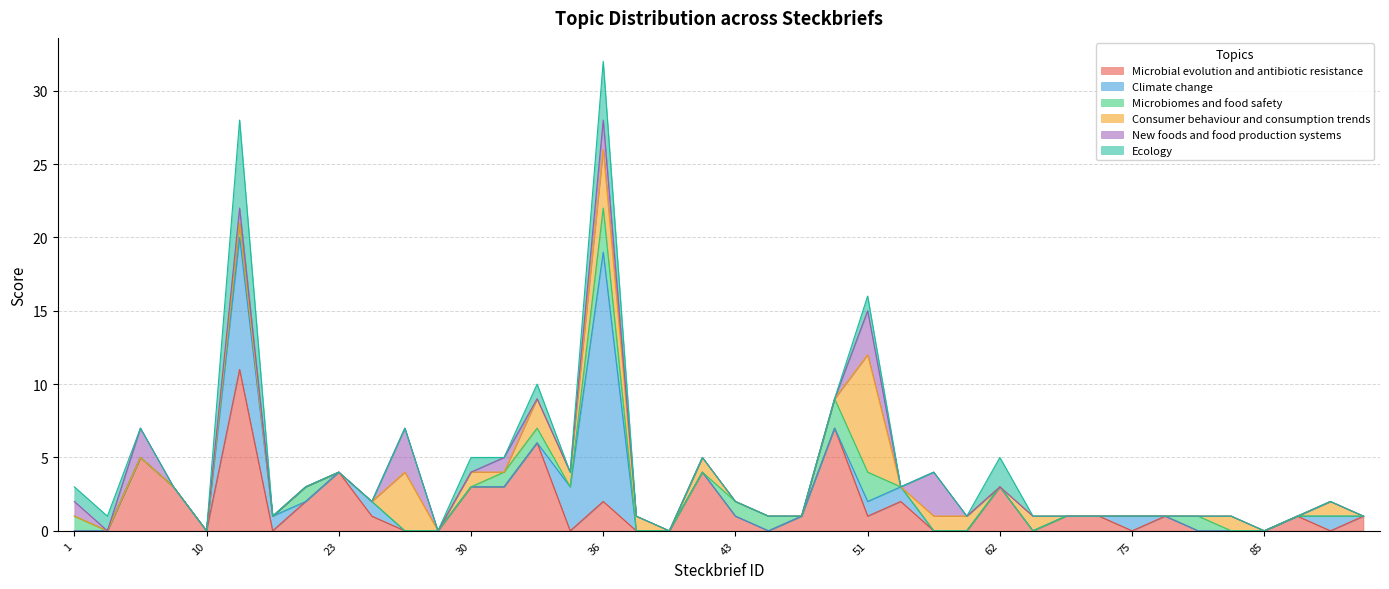

Between 16 and 59, which is larger?

16